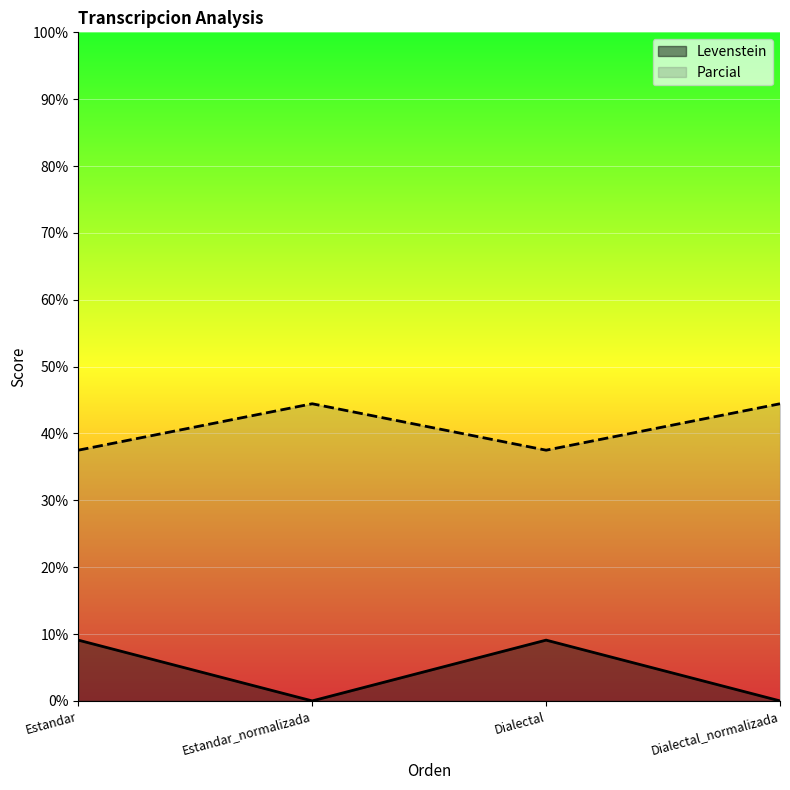

What is the difference between the second highest and second lowest values in the Levenstein series?

9.1